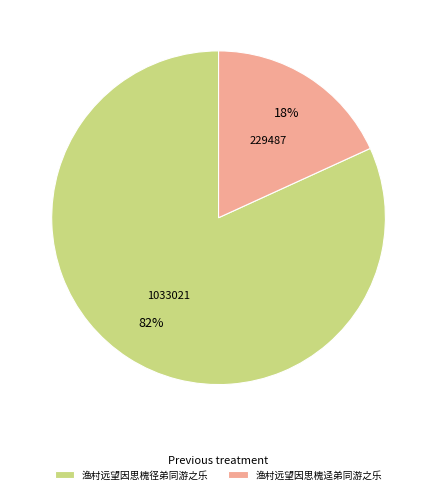

Is there any slice that represents more than half of the pie?

Yes